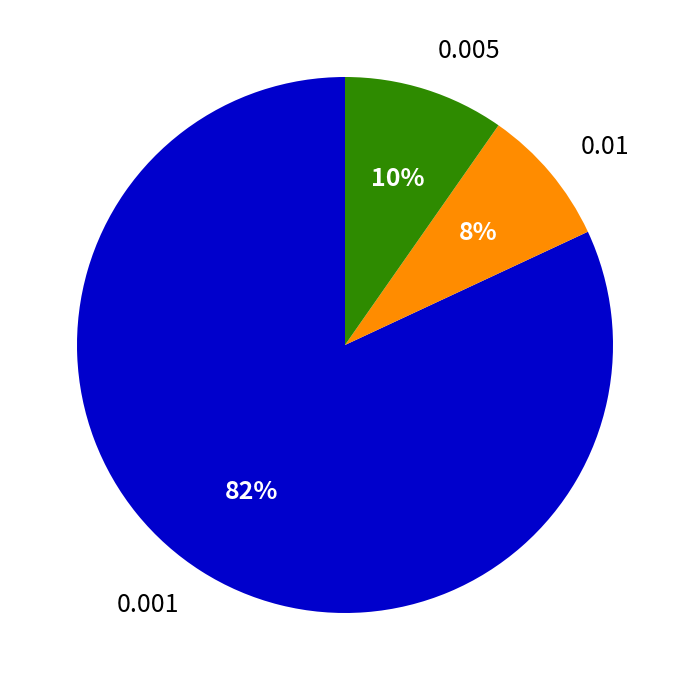

Is the sum of 0.005 and 0.01 greater than half?

No